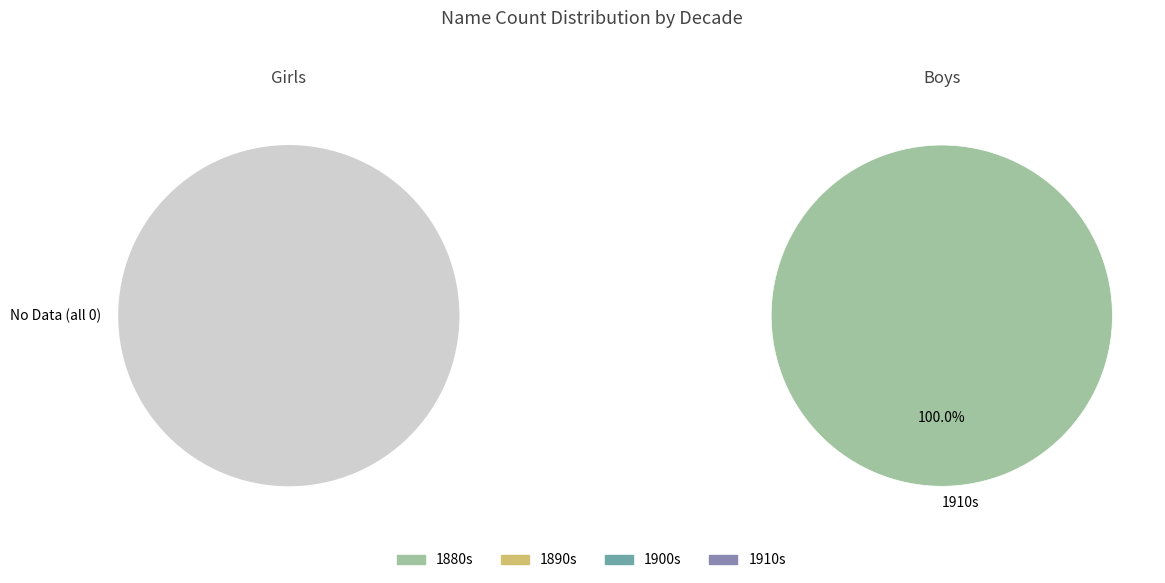

Rank the series by their maximum value, from highest to lowest.

Boys, Girls